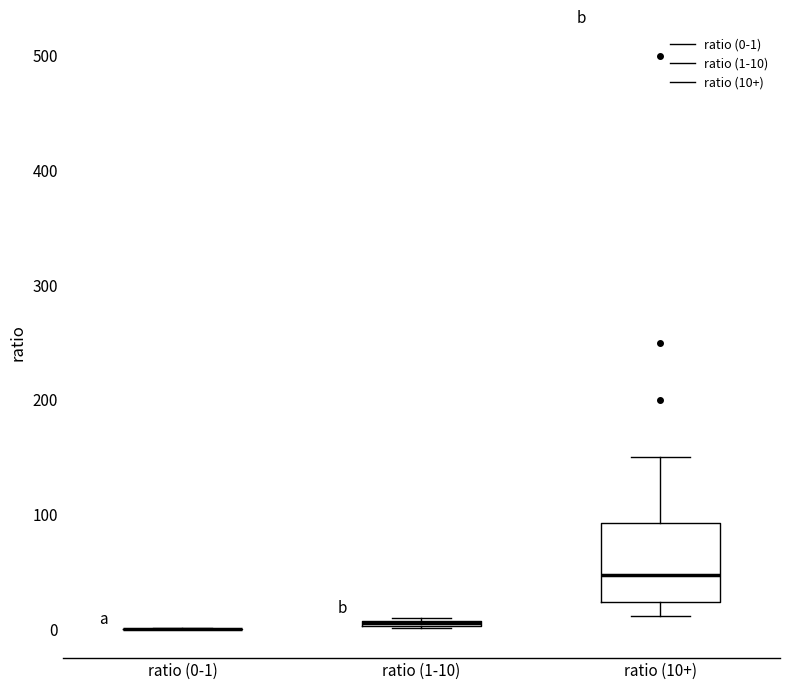

Comparing the boxes themselves (not the whiskers), which one is the tallest?

ratio (10+)